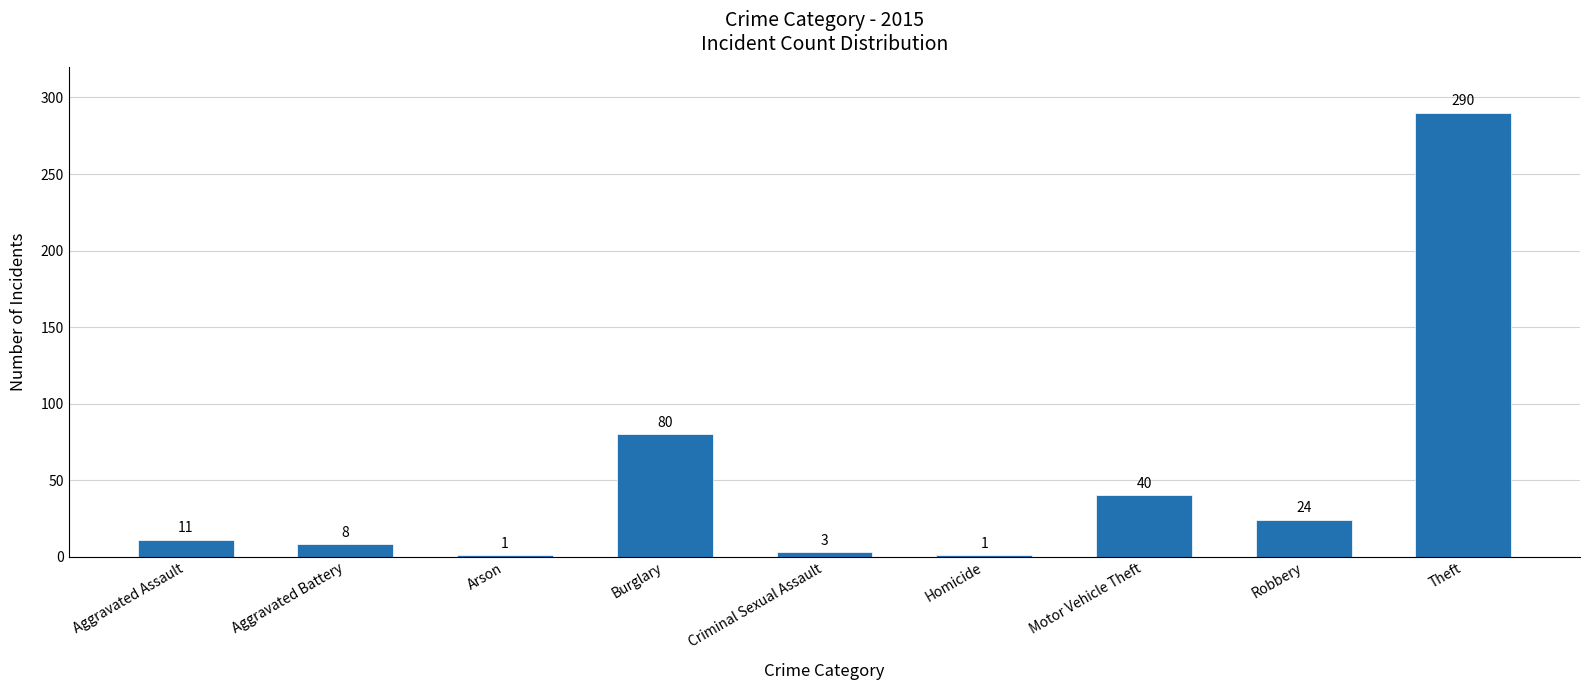

Is it true that the value at Burglary is 80?

True